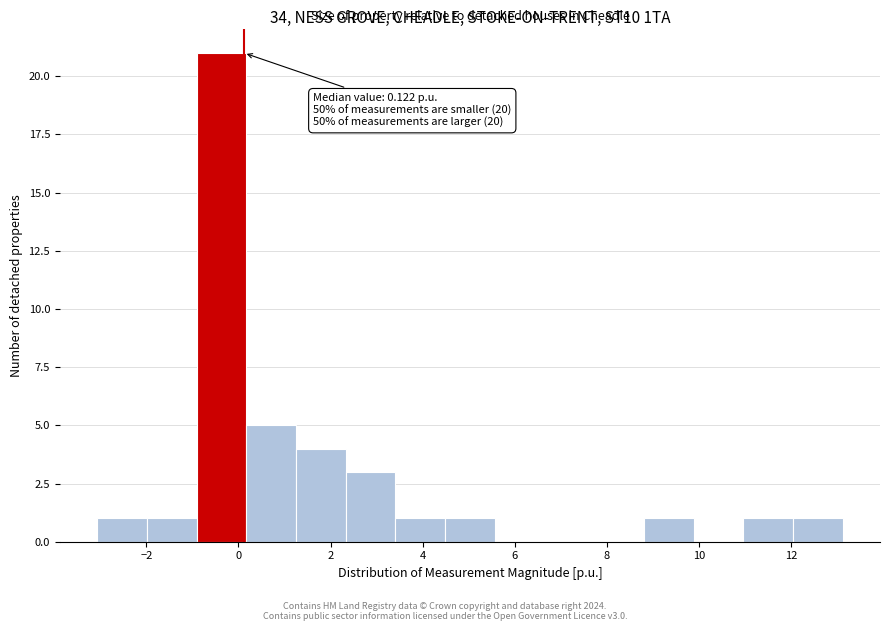

Which range on the x-axis has the tallest bar?

-1.0 to 0.2